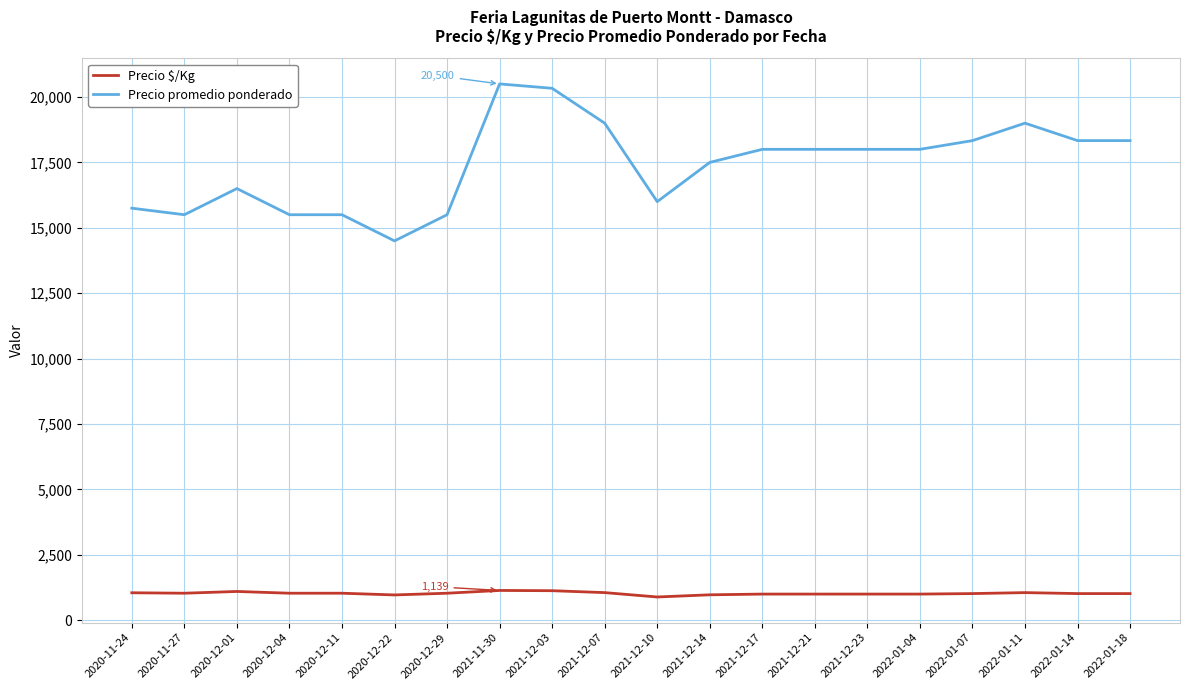

Which series has the widest spread of values?

Precio promedio ponderado